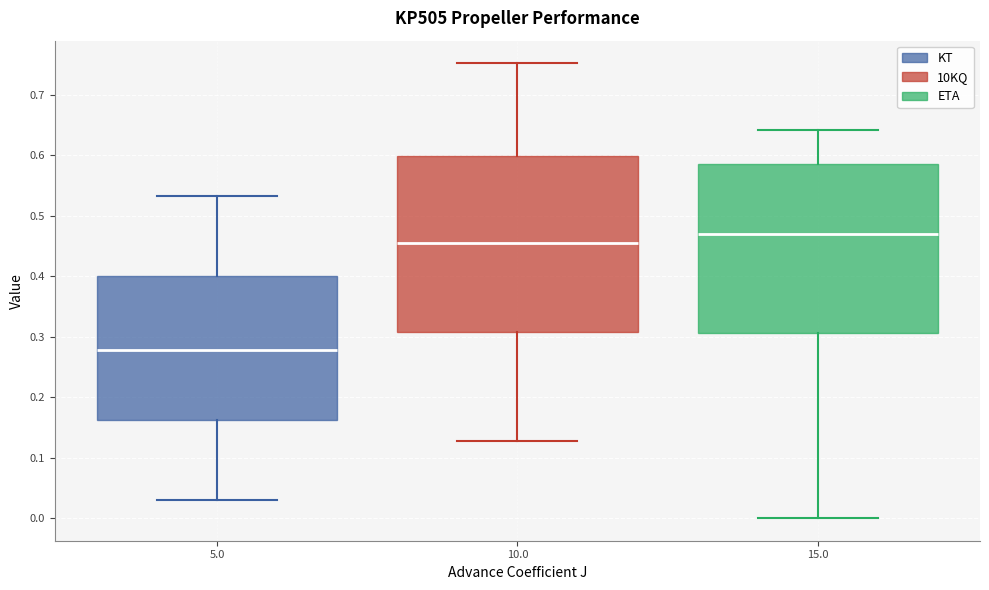

Reading left to right, read every box against the y-axis: the position of its median line, the range the box covers, and the ends of its whiskers. The values are not printed on the chart, so give them approximately, as read against the axis.

5.0: median 0.28, box 0.16 to 0.40, whiskers 0.03 to 0.53
10.0: median 0.45, box 0.31 to 0.60, whiskers 0.13 to 0.75
15.0: median 0.47, box 0.31 to 0.59, whiskers 0.00 to 0.64